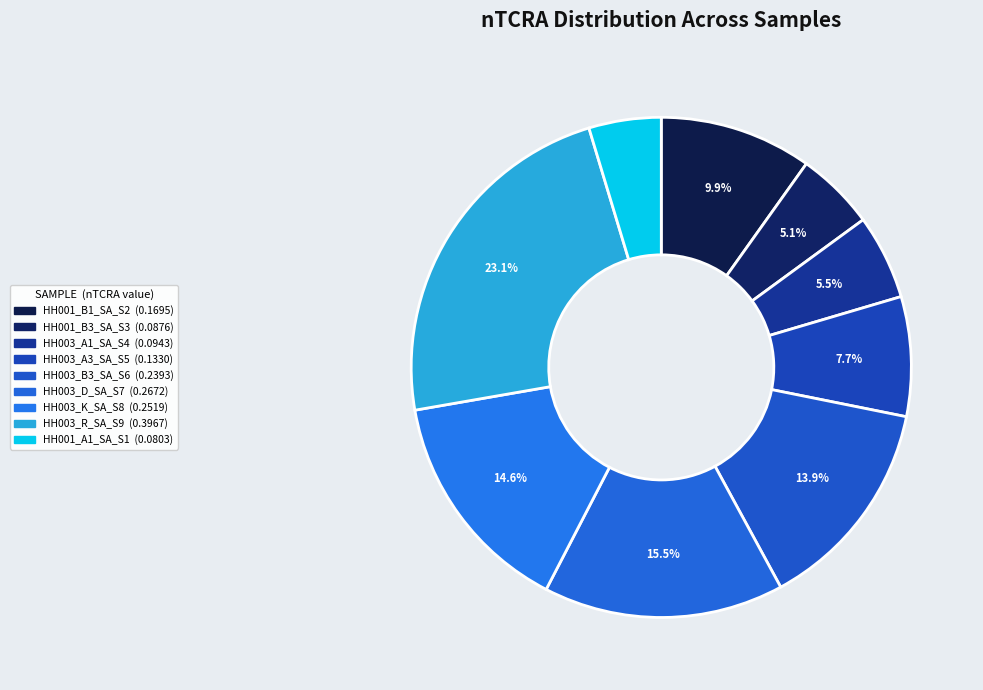

Does HH003_K_SA_S8 represent more than half of the total?

No